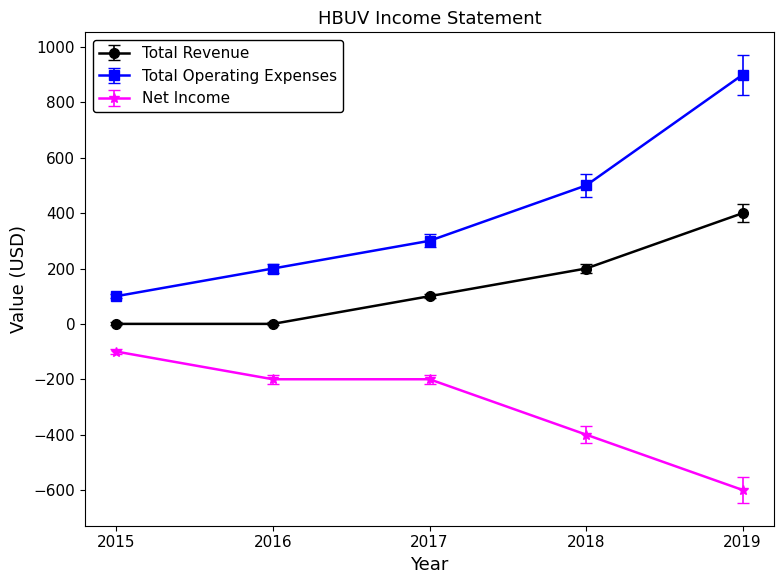

What is the sum of the Total Operating Expenses values at 2015 and 2019?

1000